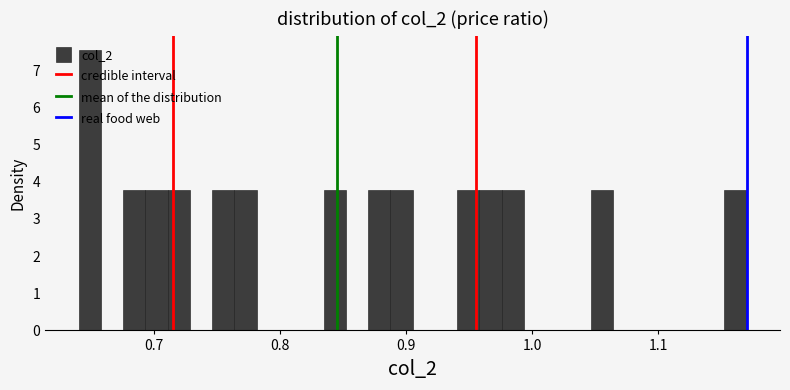

Around what value on the x-axis is the tallest bar? Give the approximate position of its centre, as read against the axis.

0.65